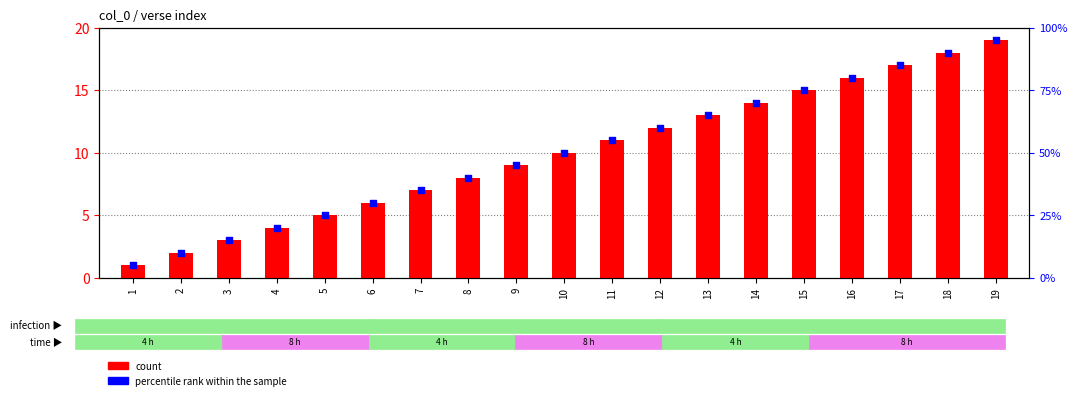

What is the total value across all series at 13?

78